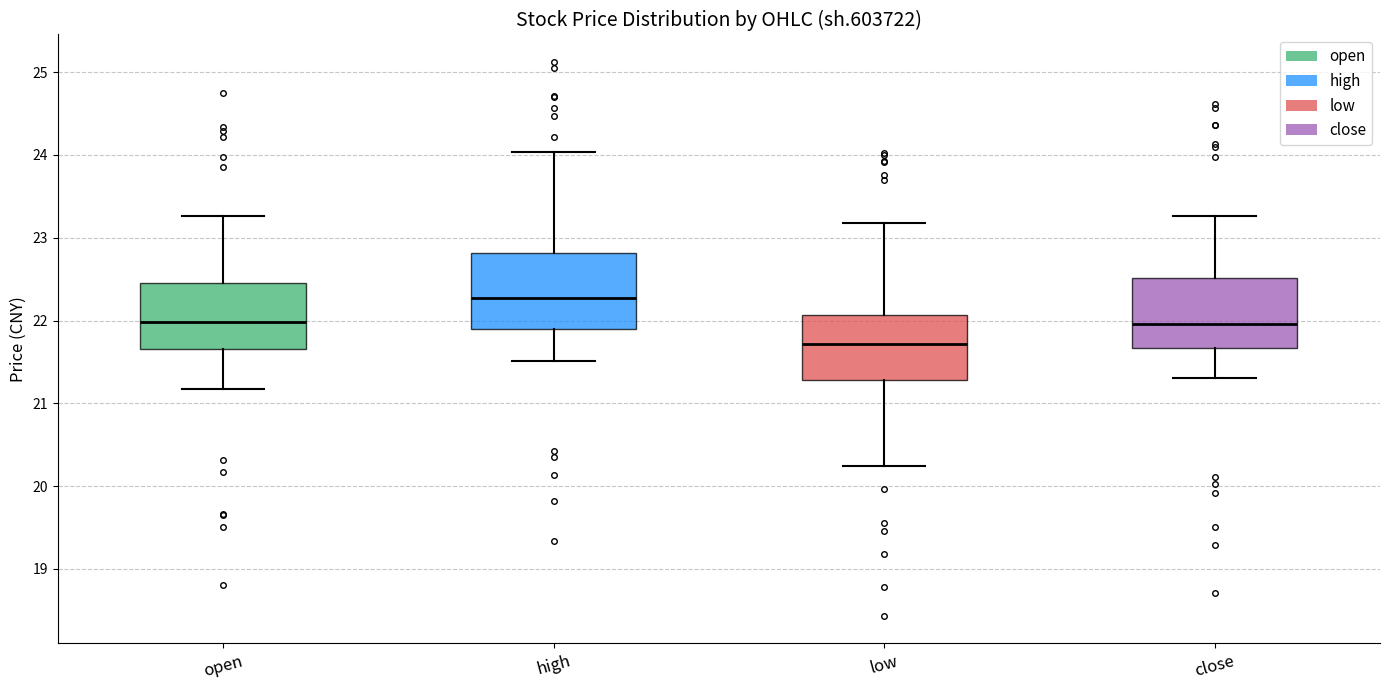

Reading left to right, read every box against the y-axis: the position of its median line, the range the box covers, and the ends of its whiskers. The values are not printed on the chart, so give them approximately, as read against the axis.

open: median 22.0, box 21.7 to 22.4, whiskers 21.2 to 23.3
high: median 22.3, box 21.9 to 22.8, whiskers 21.5 to 24.0
low: median 21.7, box 21.3 to 22.1, whiskers 20.2 to 23.2
close: median 22.0, box 21.7 to 22.5, whiskers 21.3 to 23.3